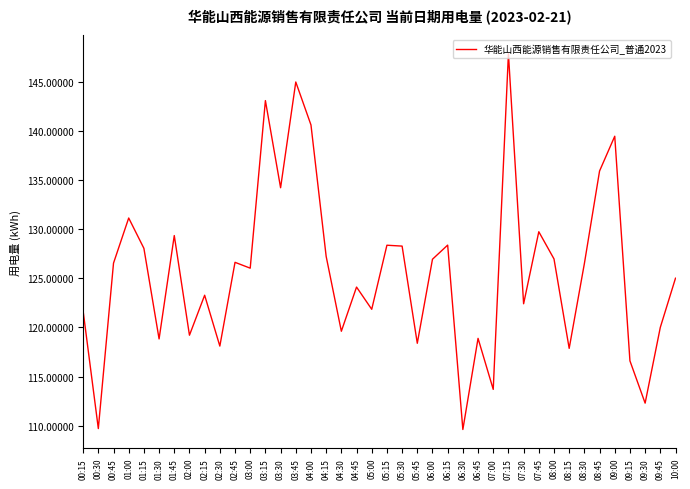

What position from the left is 09:00?

36